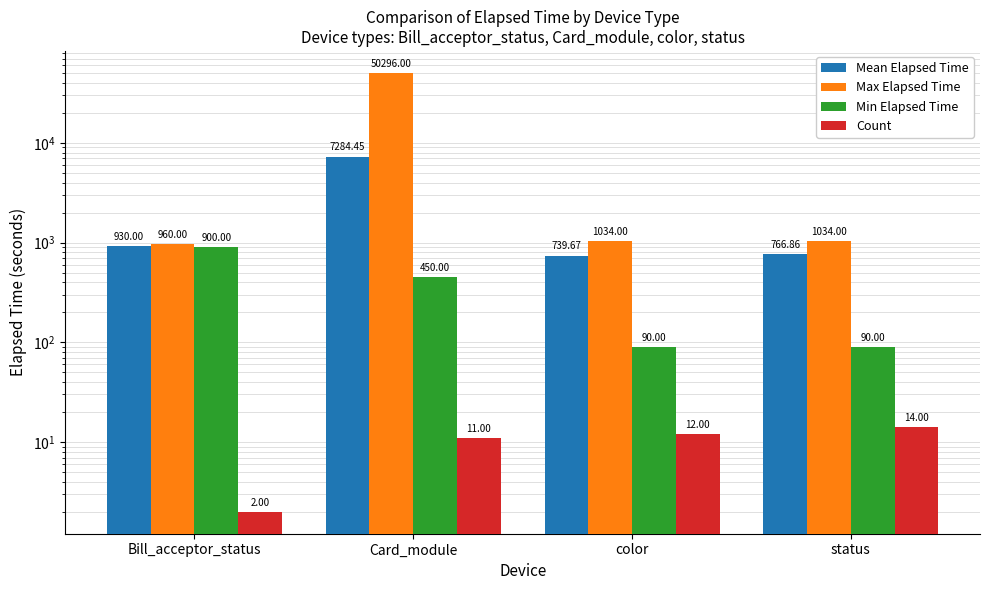

The value of Max Elapsed Time at status is 1034.0. True or false?

True